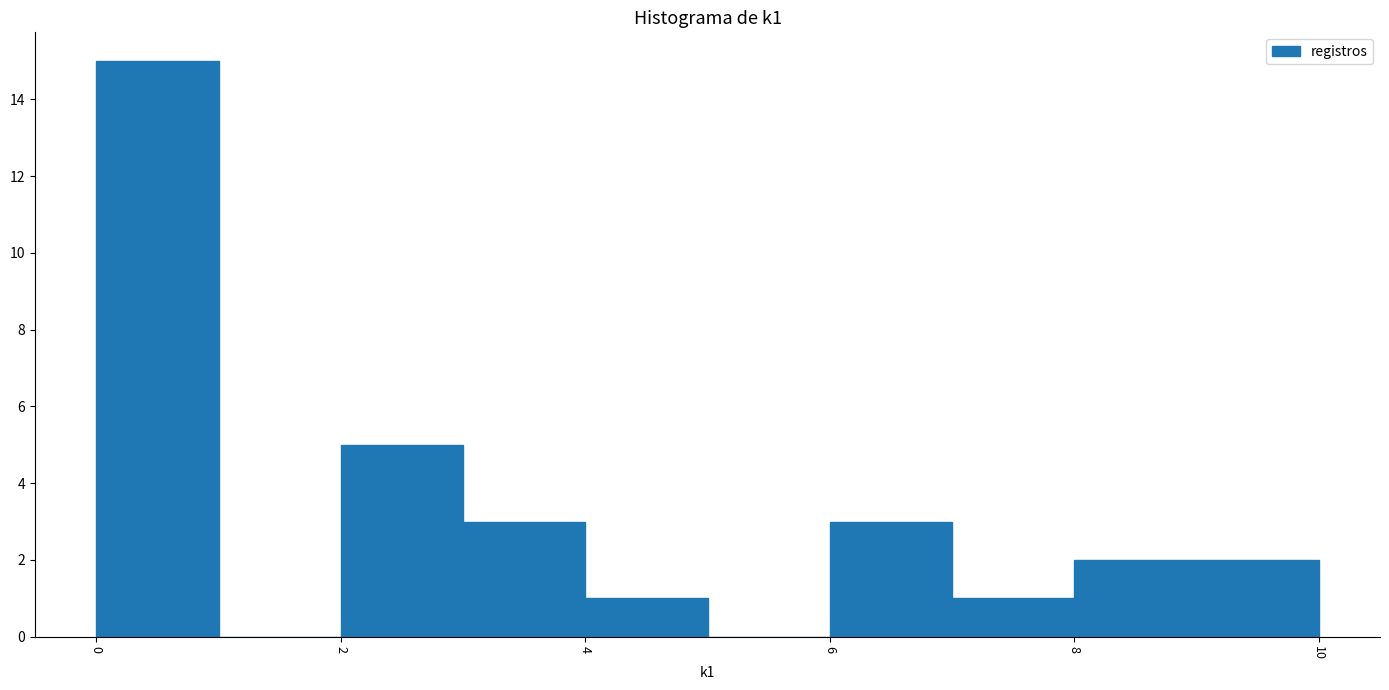

What is the height of the bar covering 7 to 8 on the x-axis? The values are not printed on the chart, so give them approximately, as read against the axis.

1